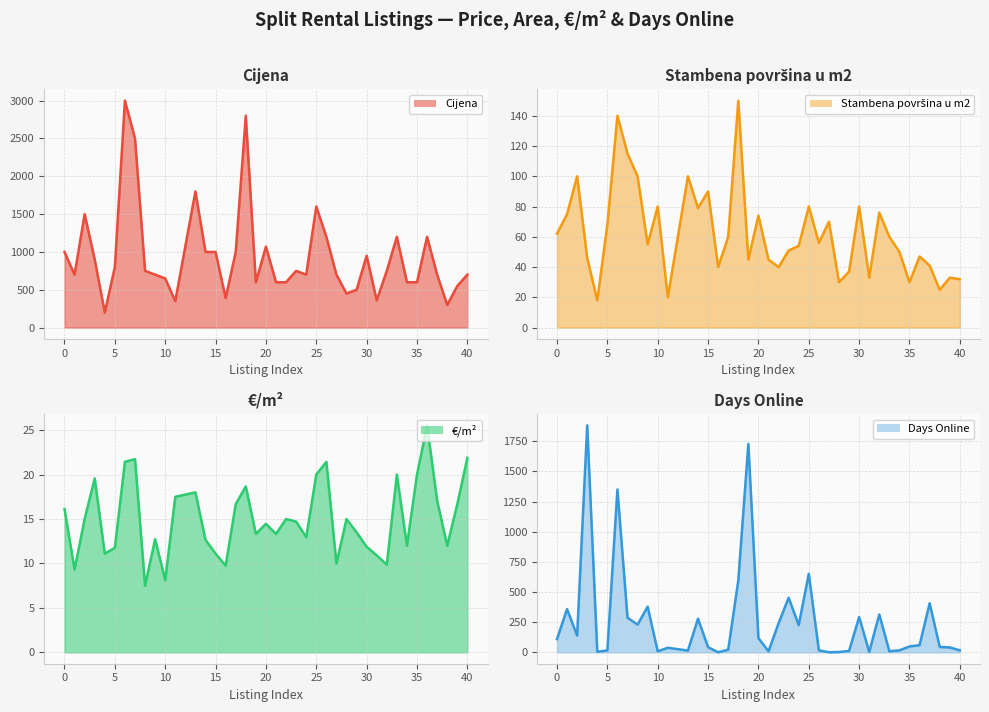

What is the difference between the maximum and minimum values in the Cijena (line) series?

2800.0